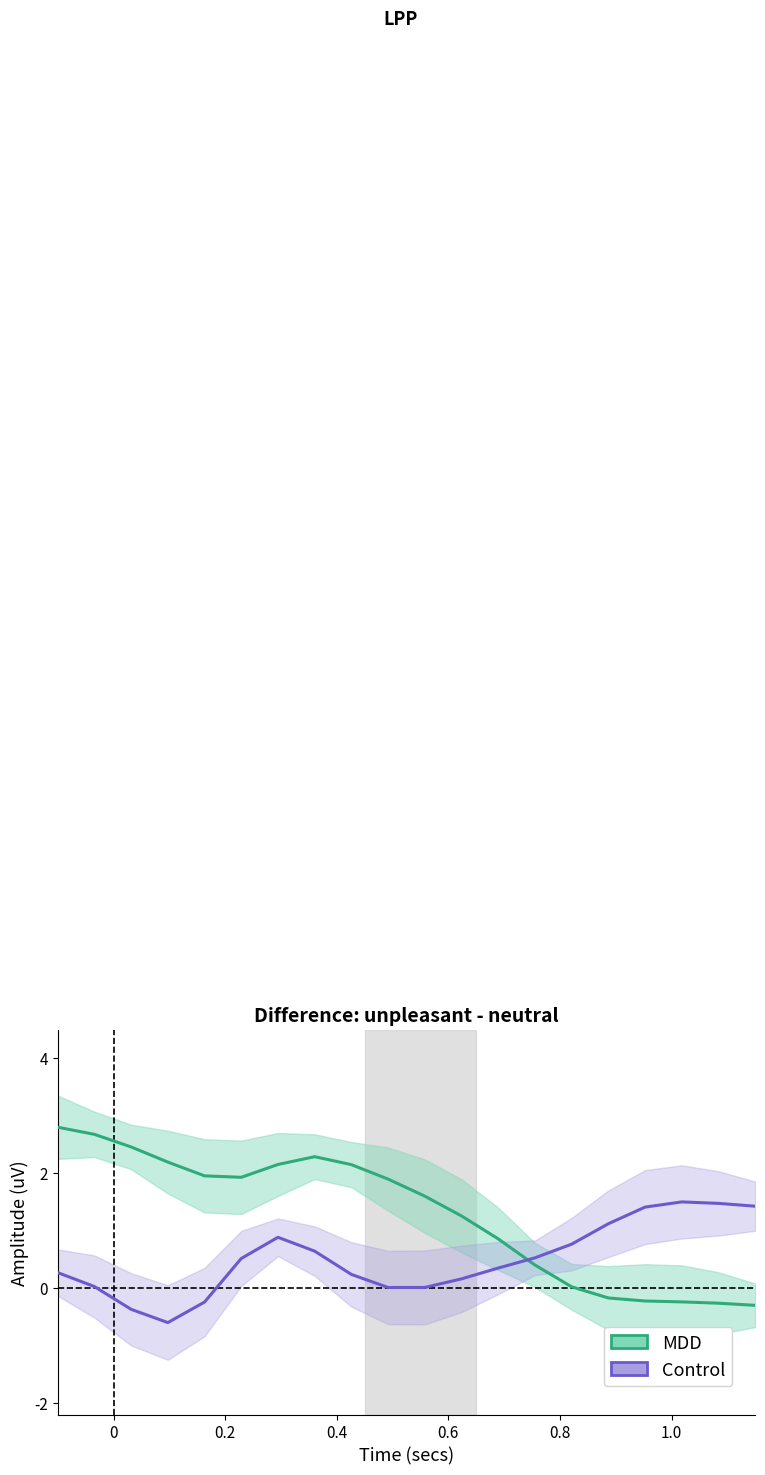

Is it true that Control equals 0.0 at 10?

False